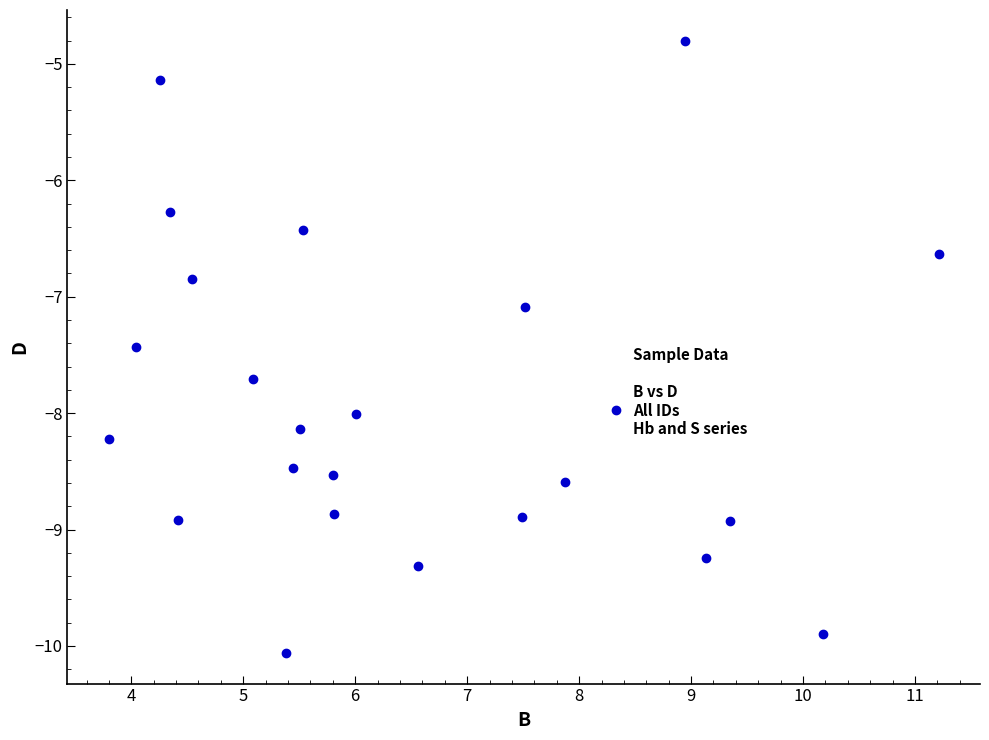

What is the range of X values (max minus min)?

7.4